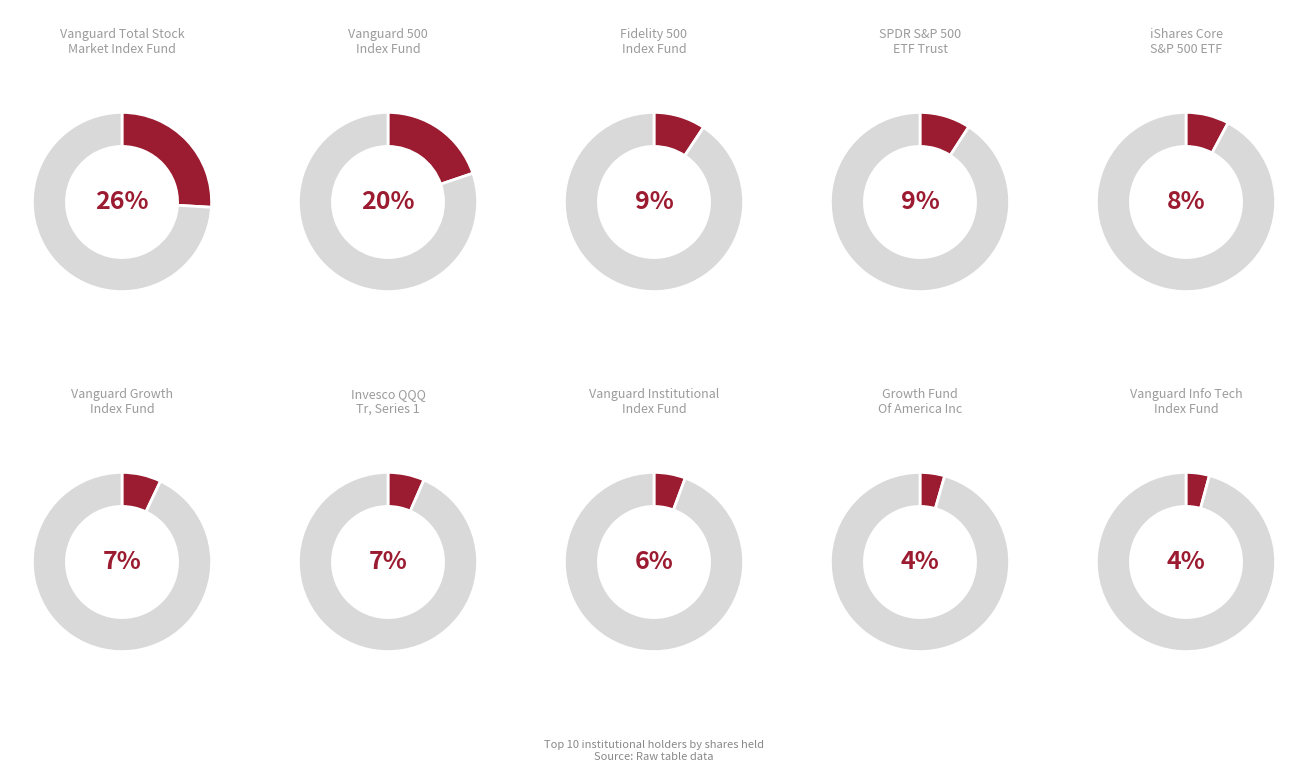

To the nearest percent, what percentage of the pie is Growth Fund Of America Inc?

4%